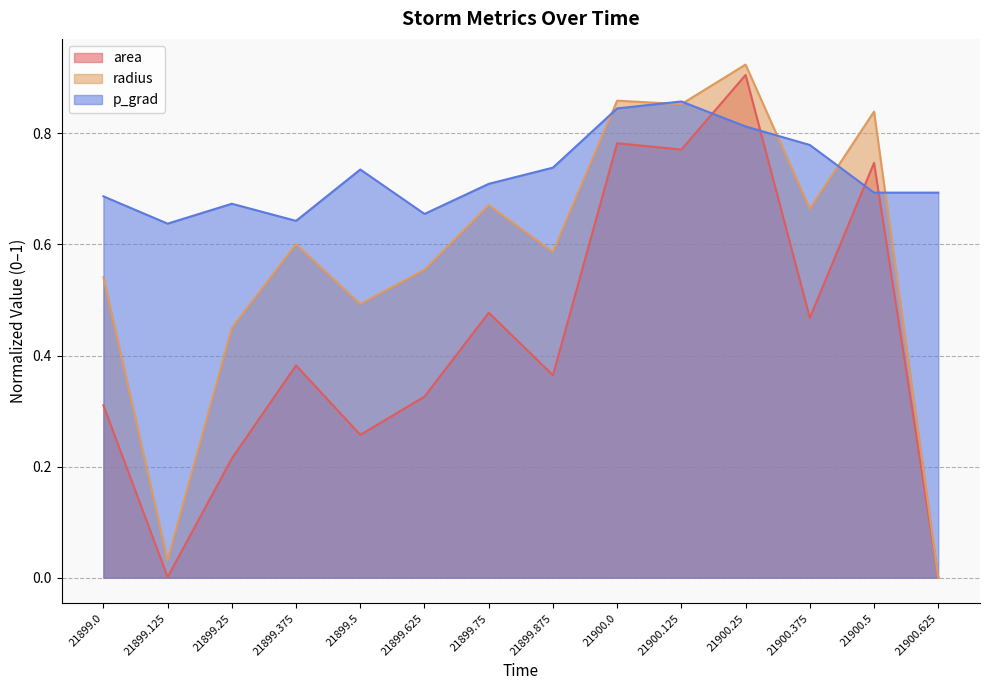

What is the average value of the p_grad series?

0.7